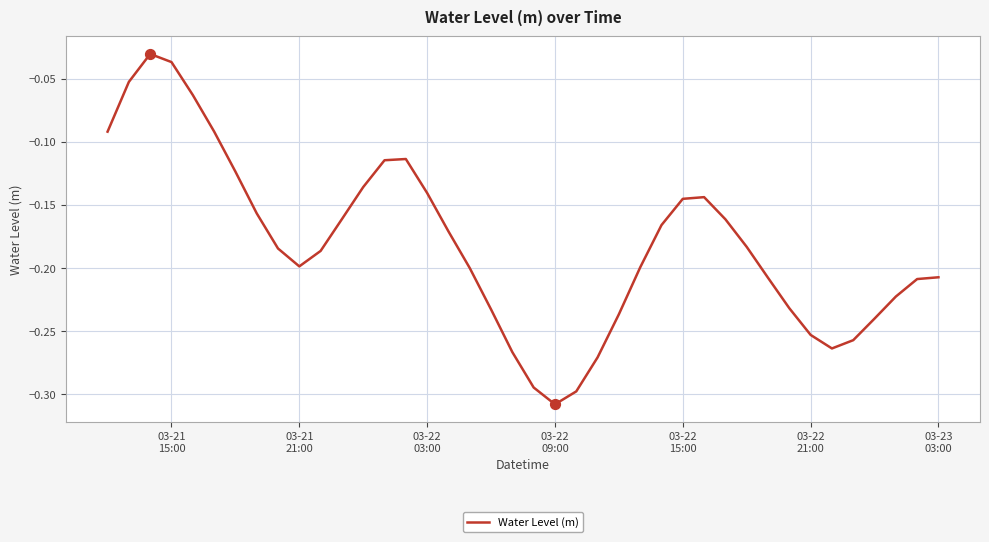

What is the difference between the maximum and minimum values?

0.3